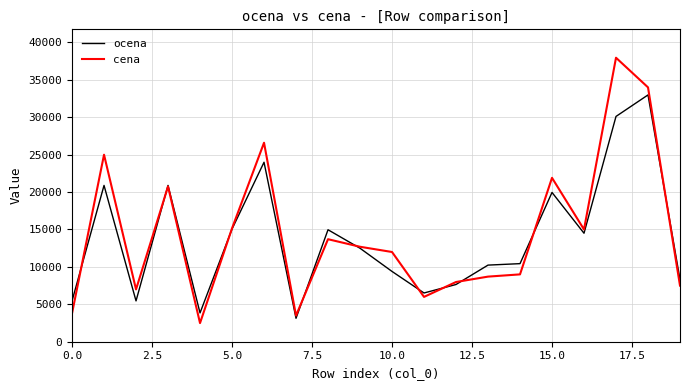

How many lines are shown in the chart?

2